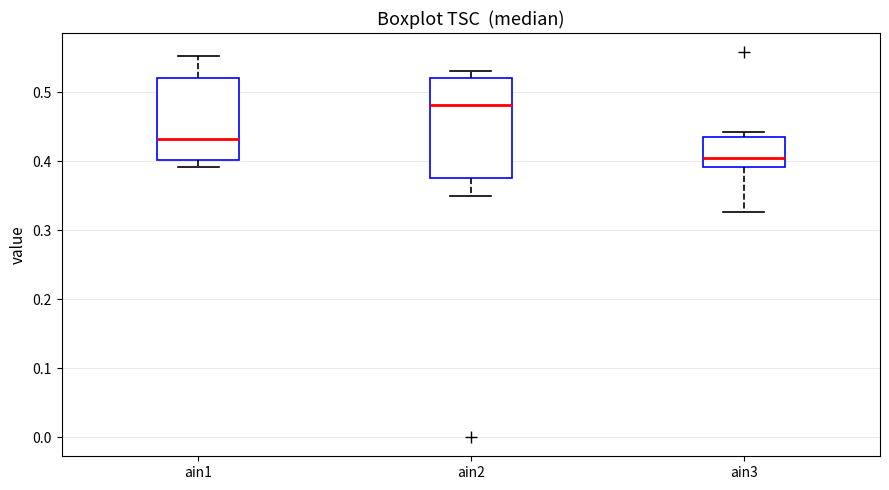

Which box is the tallest, from its lower edge to its upper edge?

ain2